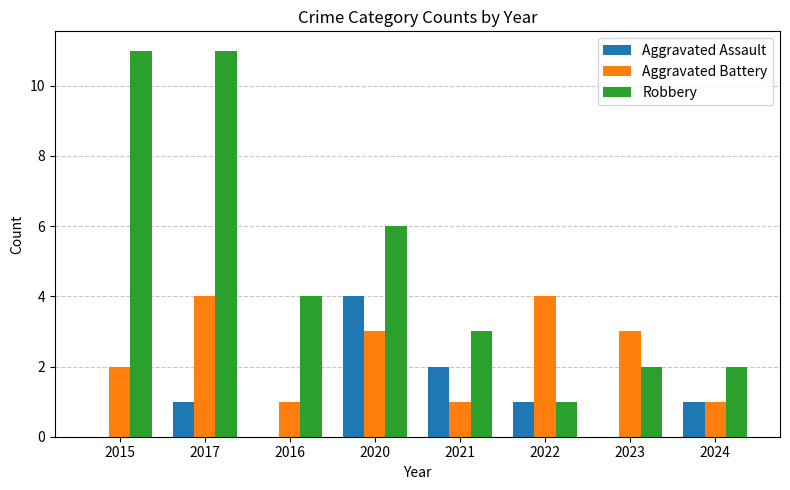

What are all the series names shown in the legend?

Aggravated Assault, Aggravated Battery, Robbery